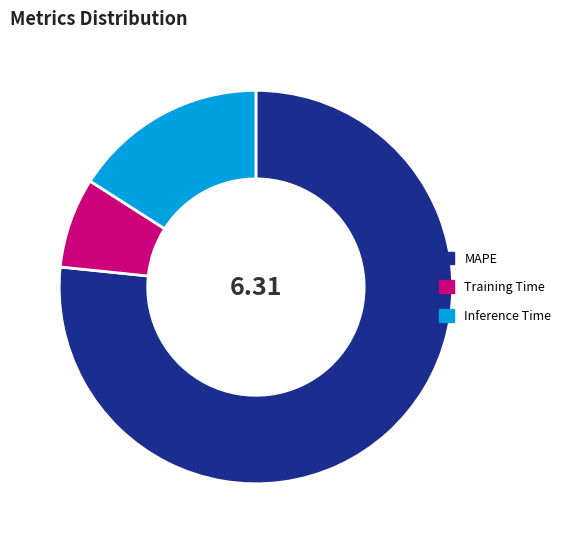

Does MAPE account for over 50% of the chart?

Yes